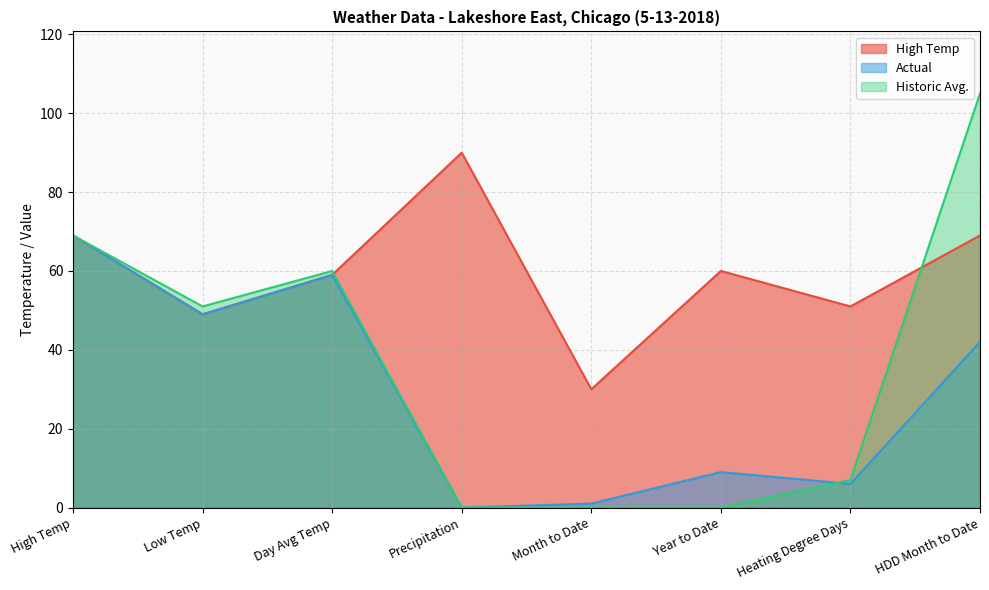

What is the difference between the maximum and second lowest values in the High Temp series?

41